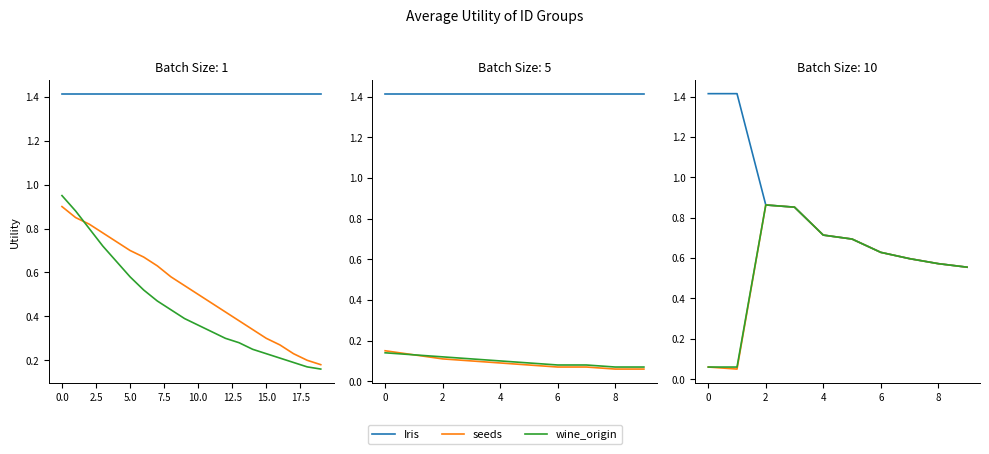

True or false: seeds and wine_origin cross at least once.

False